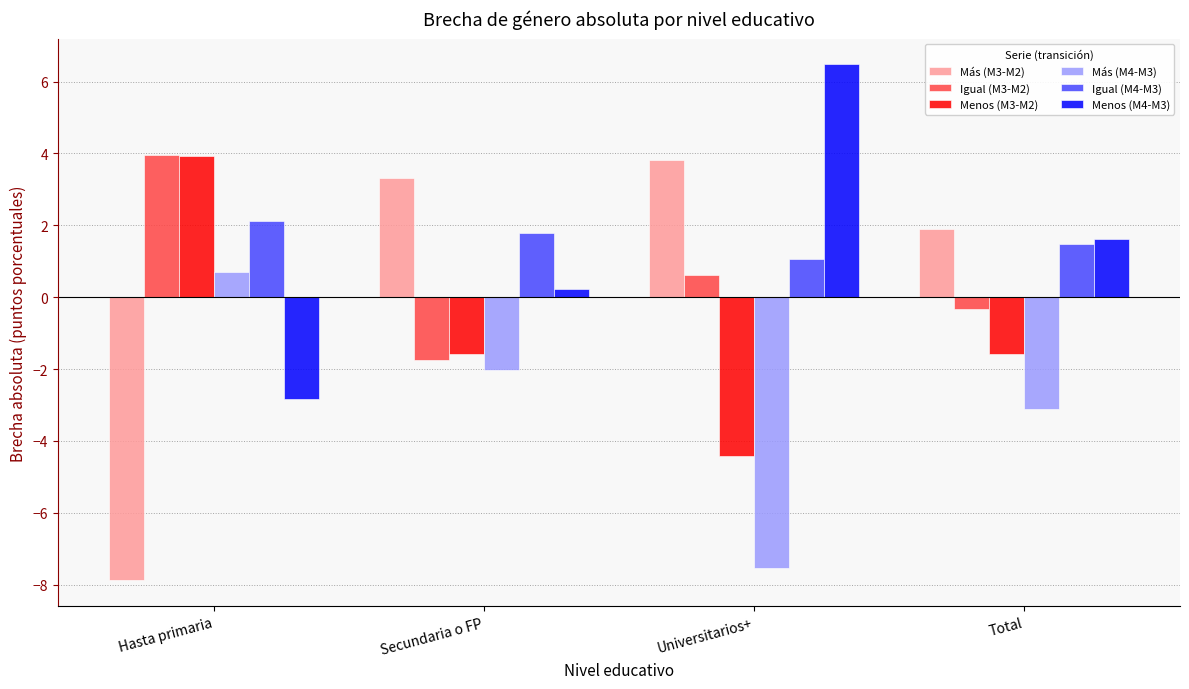

Is the value of Más (M4-M3) at Total greater than the value of Menos (M4-M3) at Secundaria o FP?

No